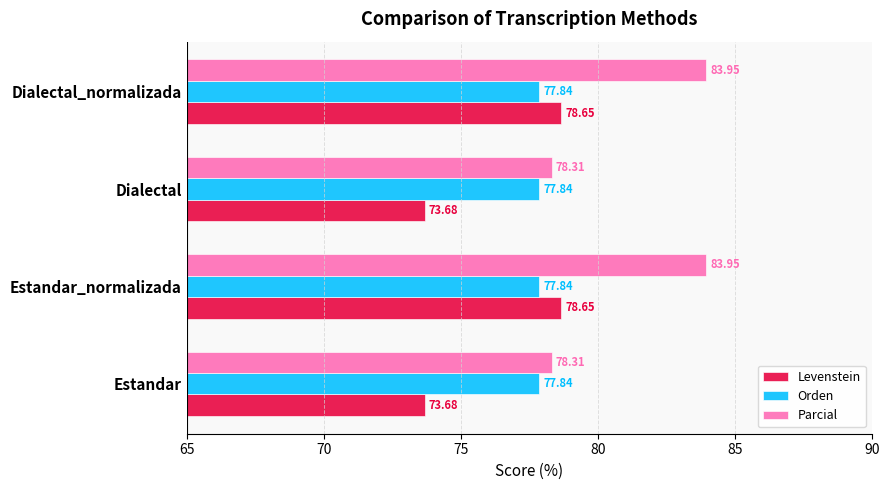

Which series has the widest spread of values?

Parcial